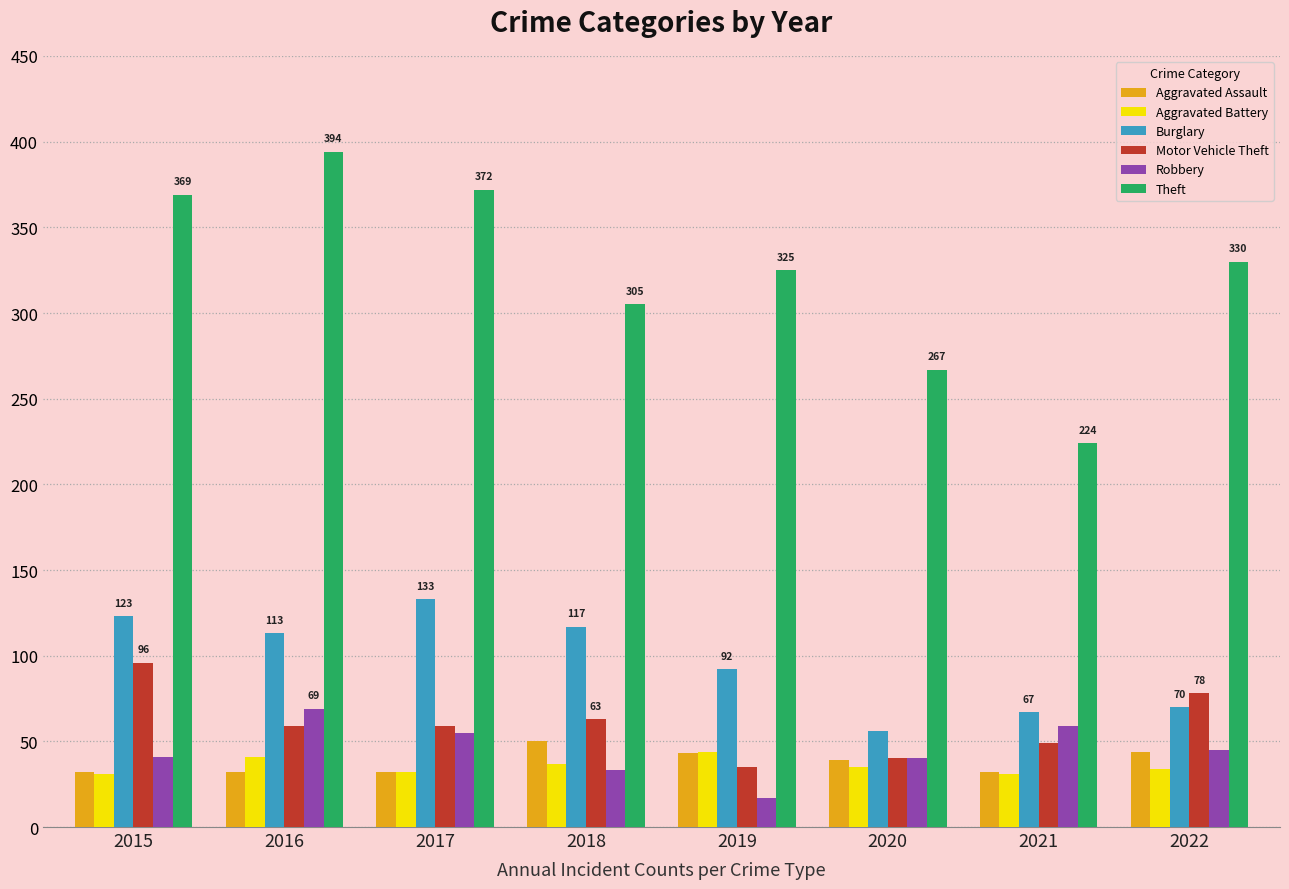

The value of Motor Vehicle Theft at 2021 is 49. True or false?

True